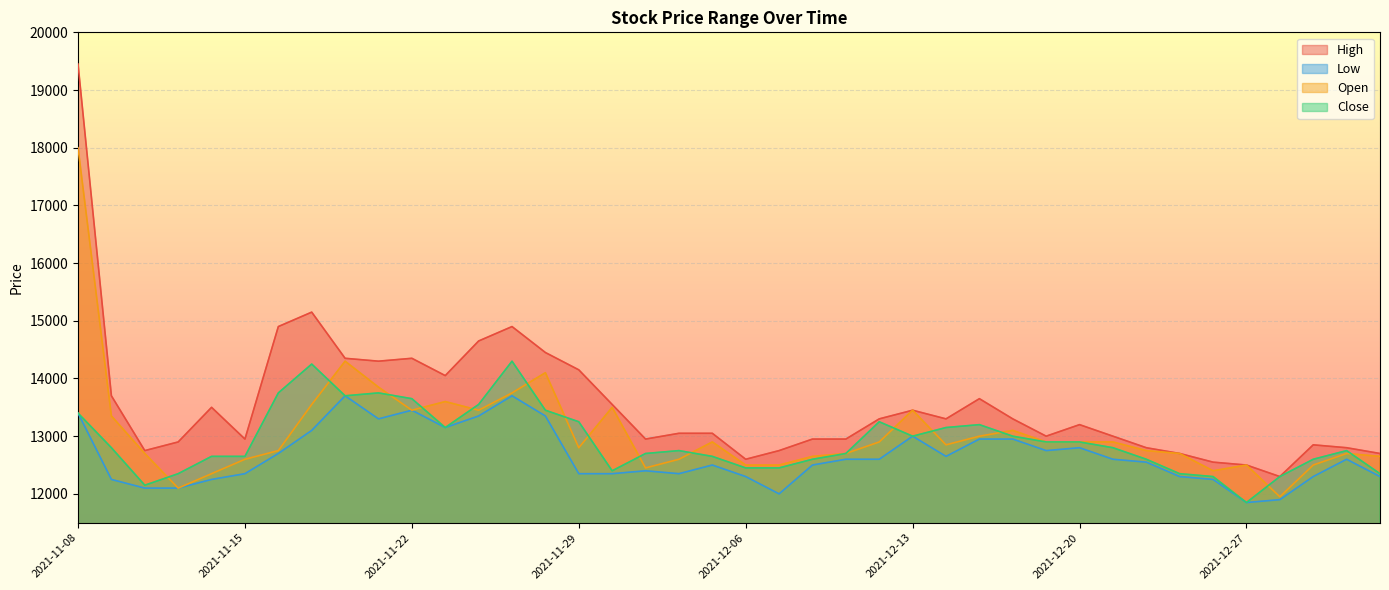

List the series in order of their overall mean, lowest first.

Low, Close, Open, High